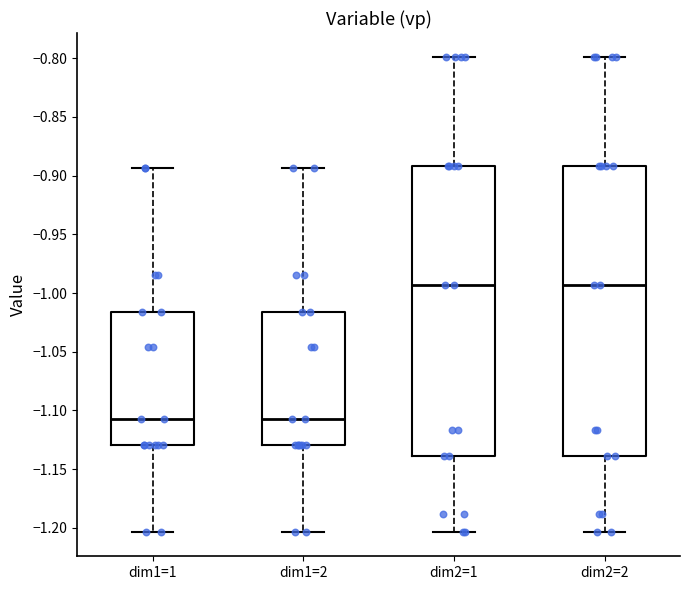

Reading left to right, transcribe this box plot: for each box, give where its median line is, the range the box spans, and where its two whiskers end, as read against the y-axis. The values are not printed on the chart, so give them approximately, as read against the axis.

dim1=1: median -1.105, box -1.130 to -1.015, whiskers -1.205 to -0.895
dim1=2: median -1.105, box -1.130 to -1.015, whiskers -1.205 to -0.895
dim2=1: median -0.995, box -1.140 to -0.890, whiskers -1.205 to -0.800
dim2=2: median -0.995, box -1.140 to -0.890, whiskers -1.205 to -0.800